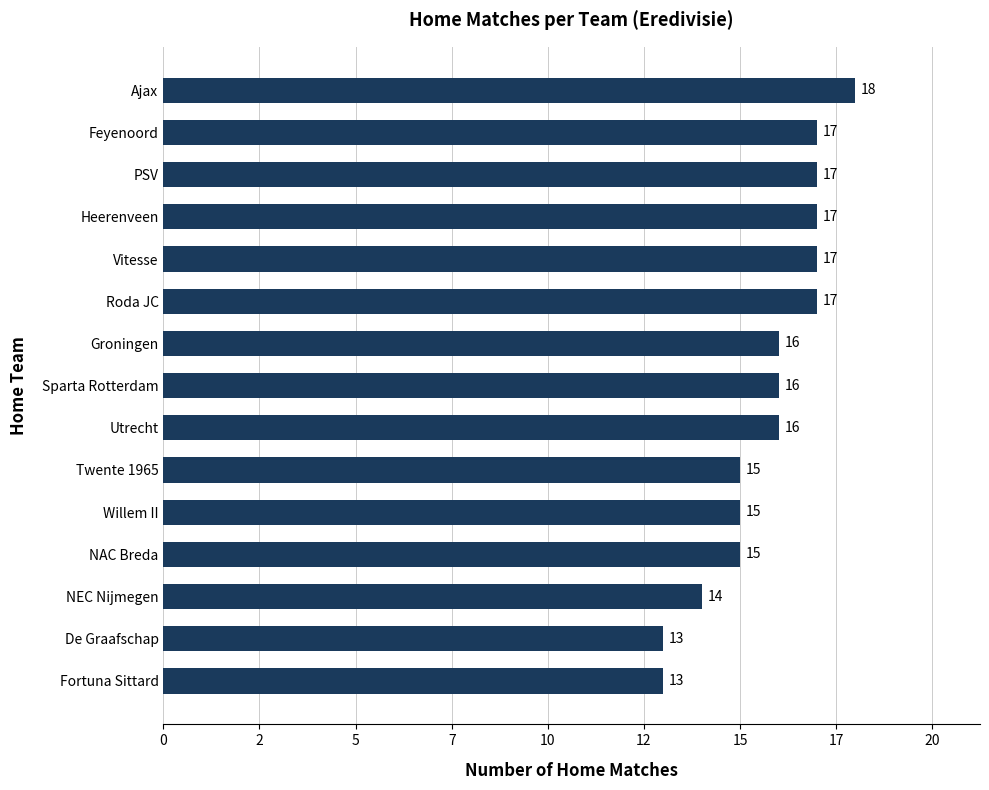

Are the bars grouped side by side (vs. stacked)?

No